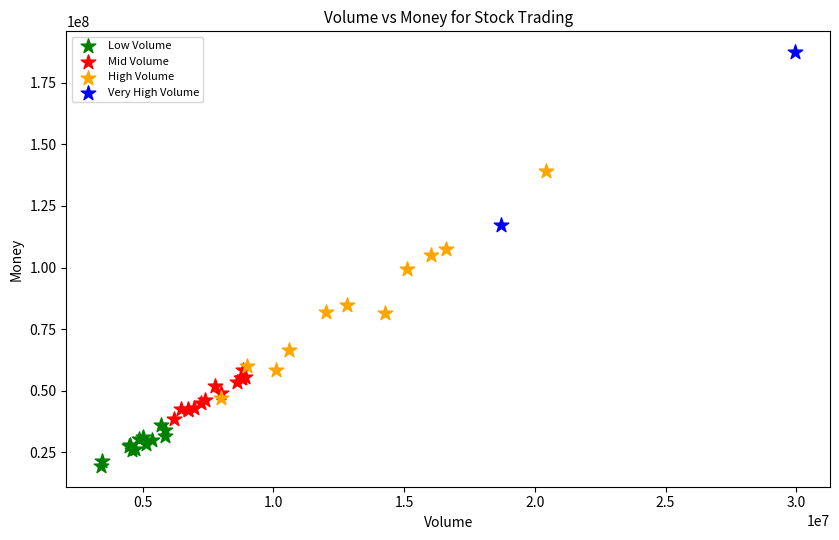

What are all the series names shown in the legend?

Low Volume, Mid Volume, High Volume, Very High Volume